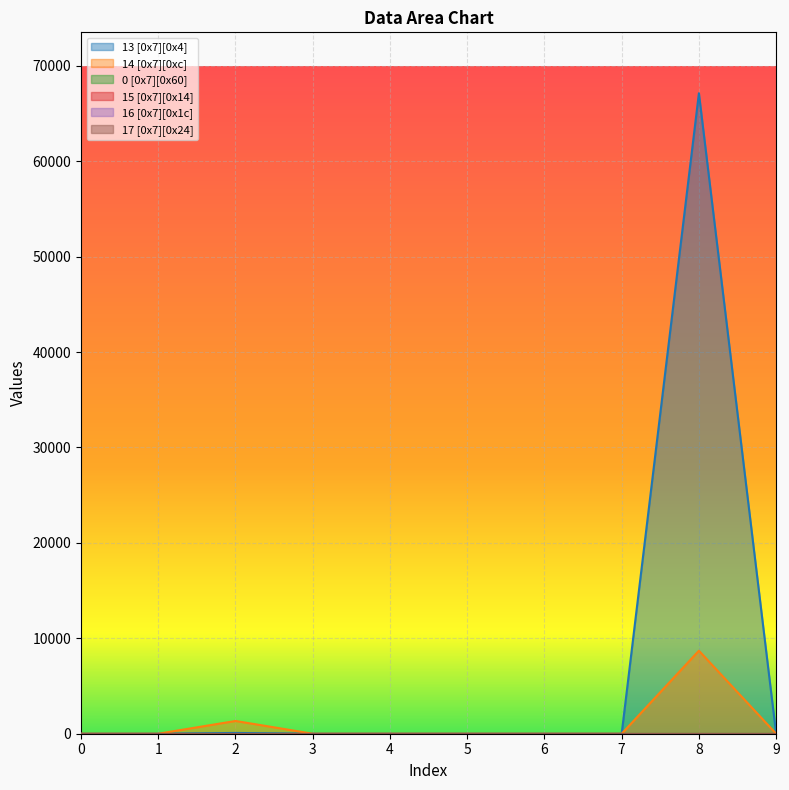

True or false: 15 [0x7][0x14] and 16 [0x7][0x1c] intersect in this chart.

False